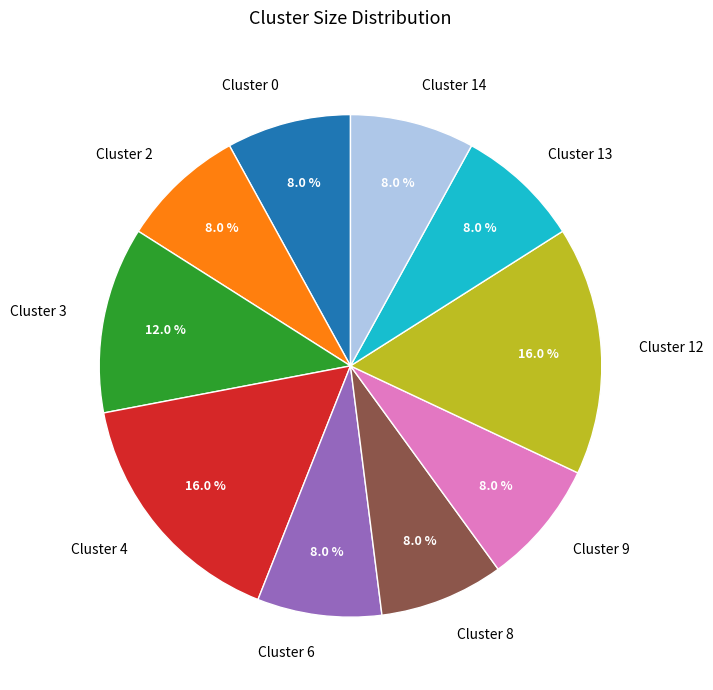

Does Cluster 0 represent more than half of the total?

No